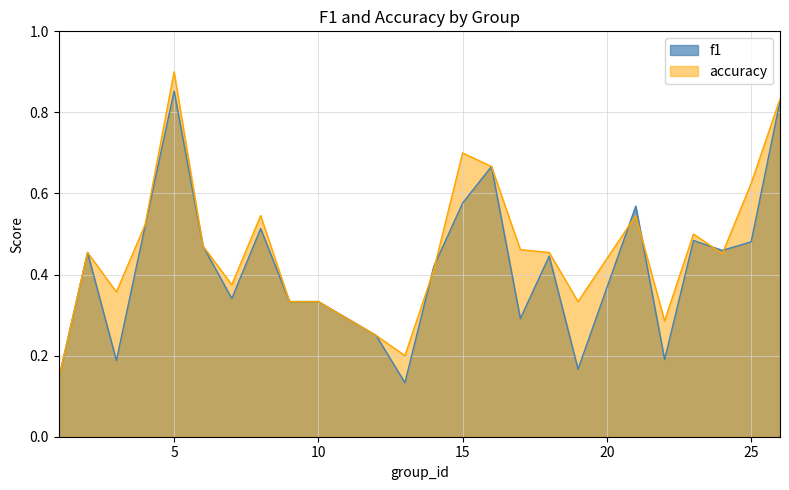

At 1, list the series in order from smallest to largest.

f1, accuracy